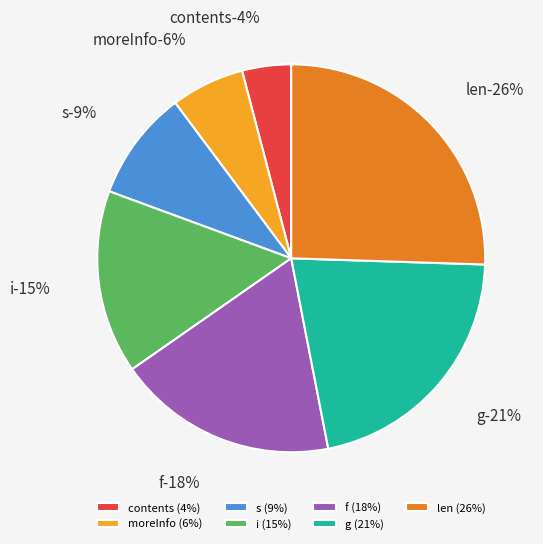

What percentage is the g slice, to the nearest percent?

21%